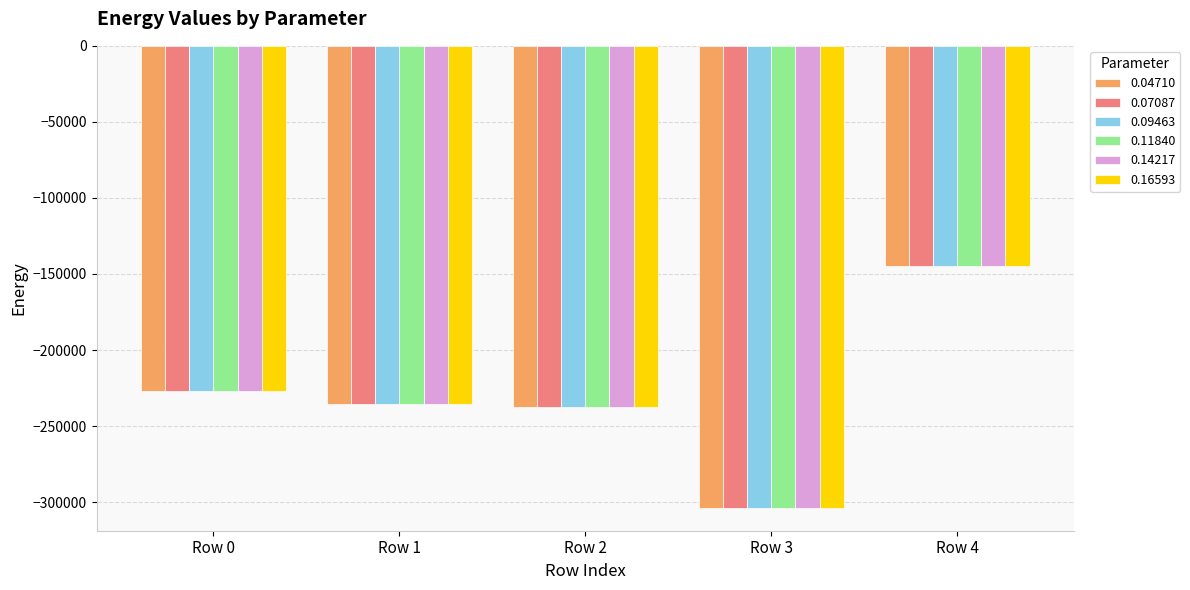

What is the maximum value for 0.11840?

-145015.1